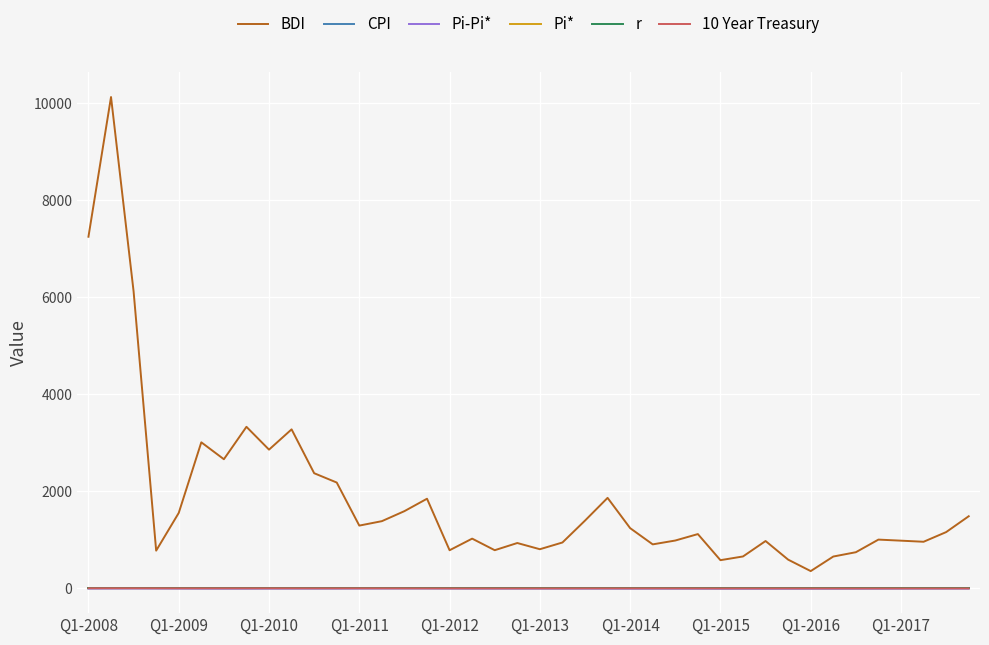

What is the maximum value shown in the chart?

10128.3